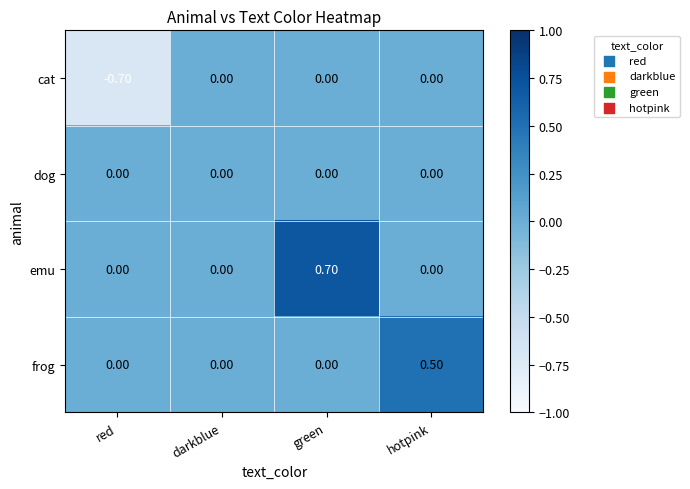

What is the sum of the emu values at hotpink and green?

0.7